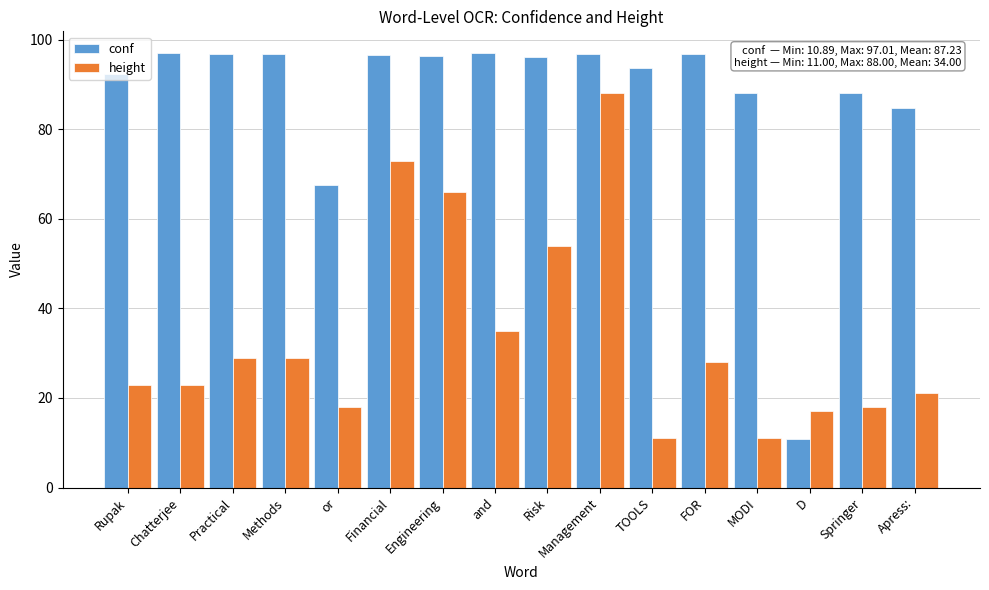

Where does the height series first go above 28?

Practical